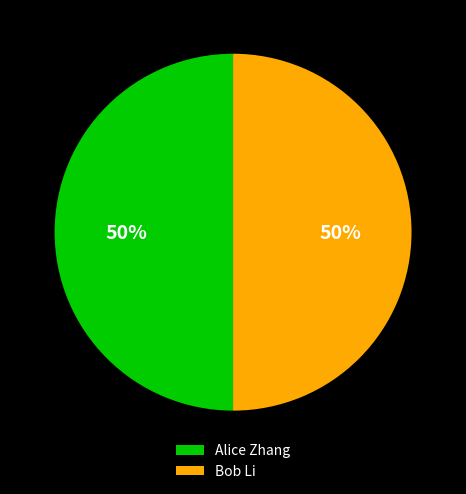

Is it true that Bob Li is 64% of the pie?

False